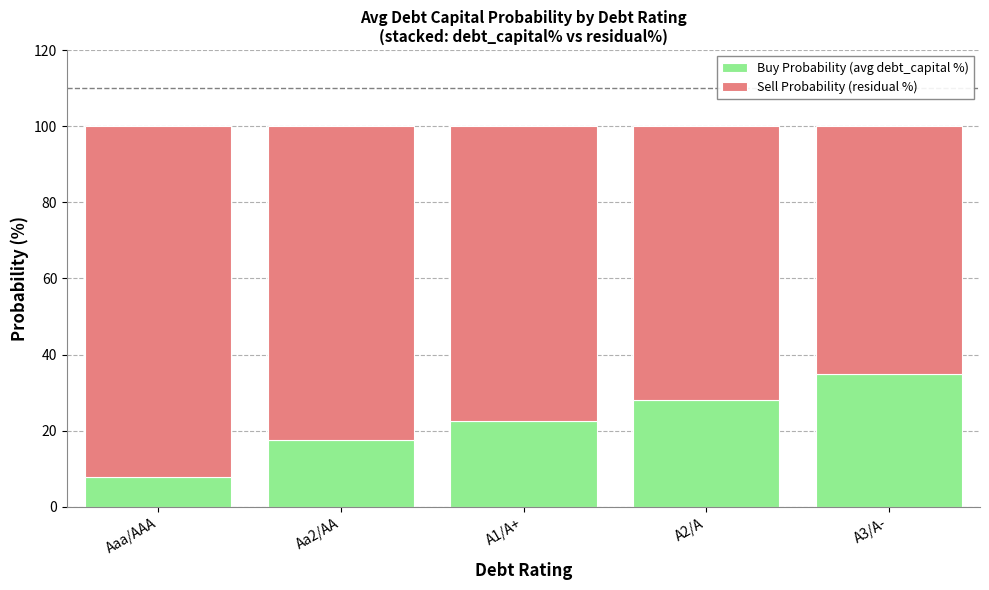

What is the lowest value of the Buy Probability (avg debt_capital %) series?

8.0